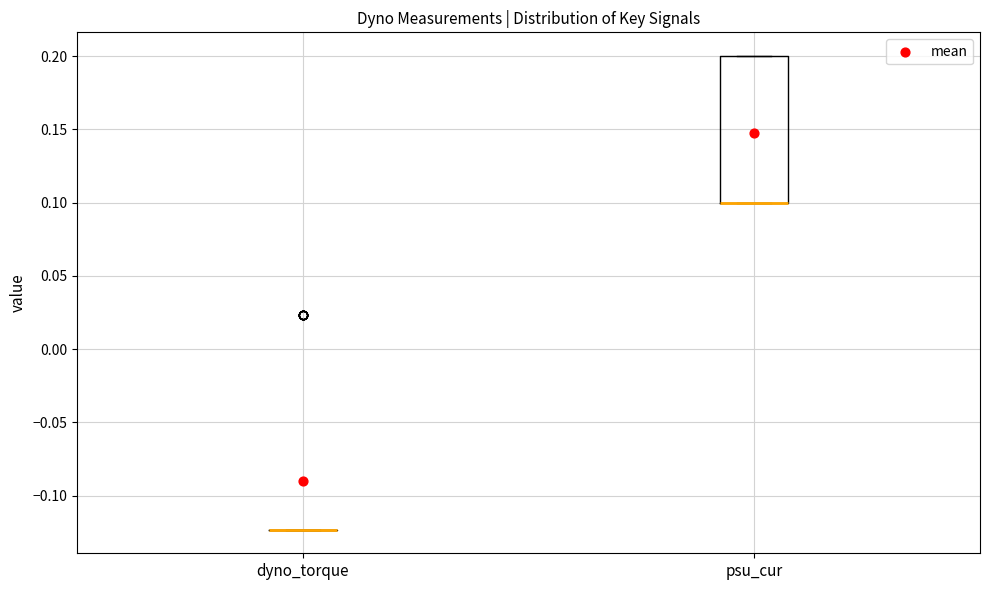

Reading left to right, transcribe this box plot: for each box, give where its median line is, the range the box spans, and where its two whiskers end, as read against the y-axis. The values are not printed on the chart, so give them approximately, as read against the axis.

dyno_torque: box collapsed to a line at -0.125, whiskers -0.125 to -0.125
psu_cur: median 0.100 (drawn on the box's lower edge), box 0.100 to 0.200, whiskers 0.100 to 0.200